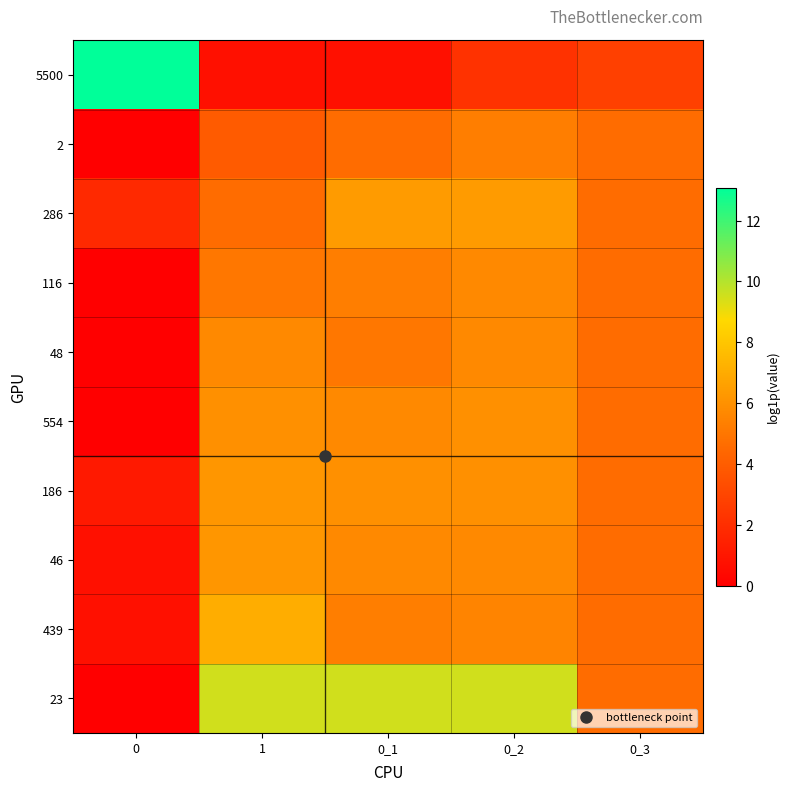

Between 0_1 and 0_3, which is larger?

0_3